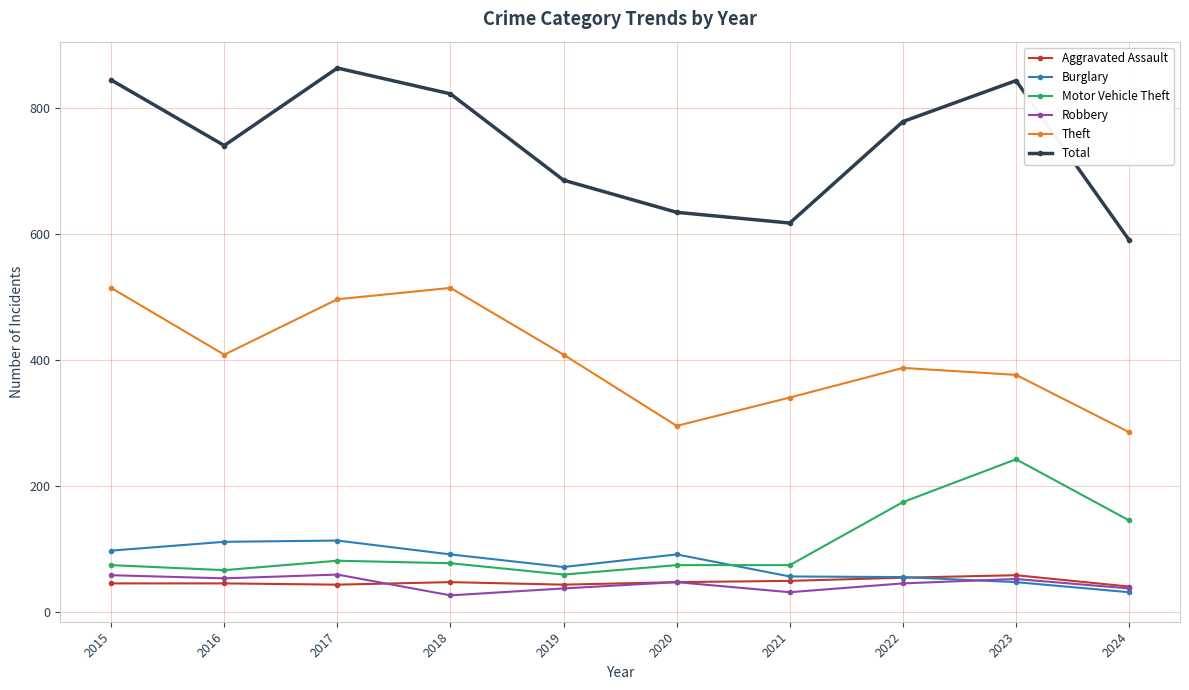

What is the lowest value of the Theft series?

286